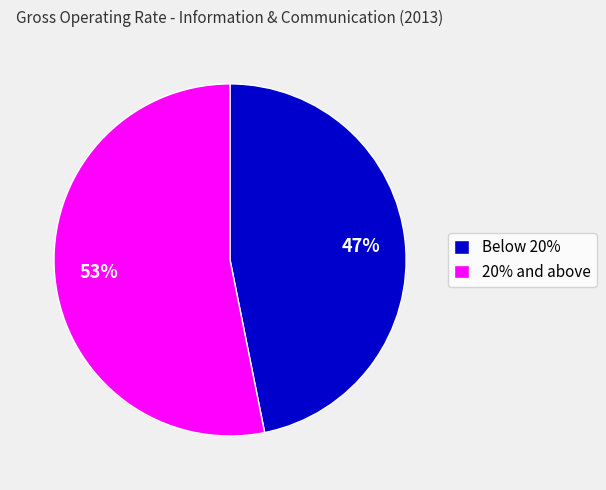

What percentage is the Below 20% slice, to the nearest percent?

47%